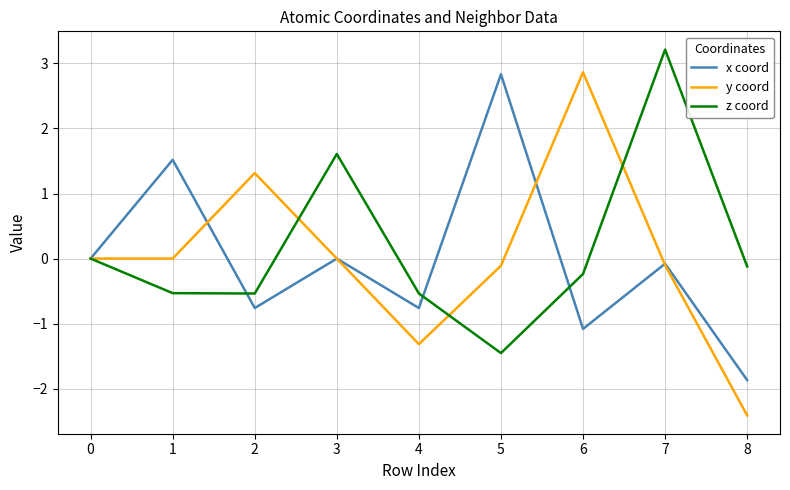

Which category has the highest value in the x coord series?

5